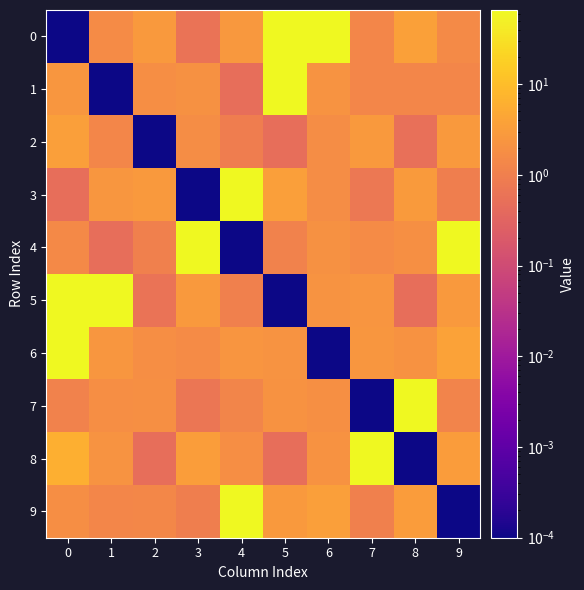

Between 0 and 5, which is larger?

5